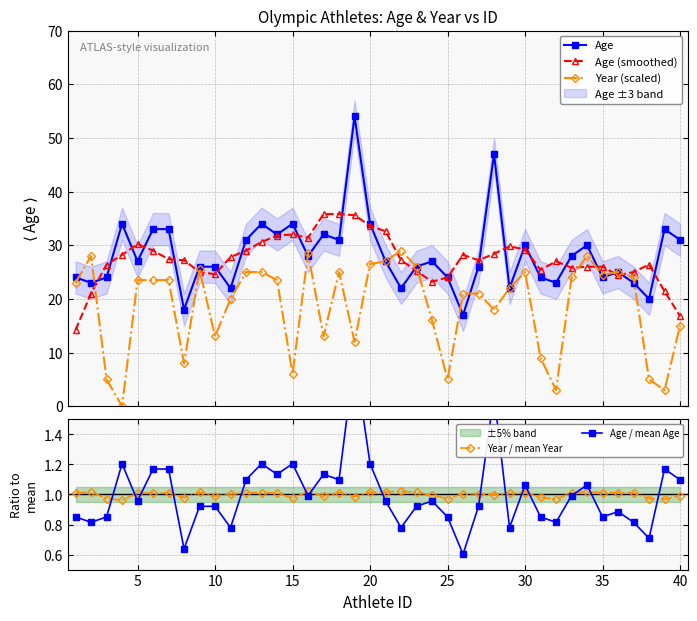

What is the value of the Year (scaled) point at the 28th from the left?

18.0